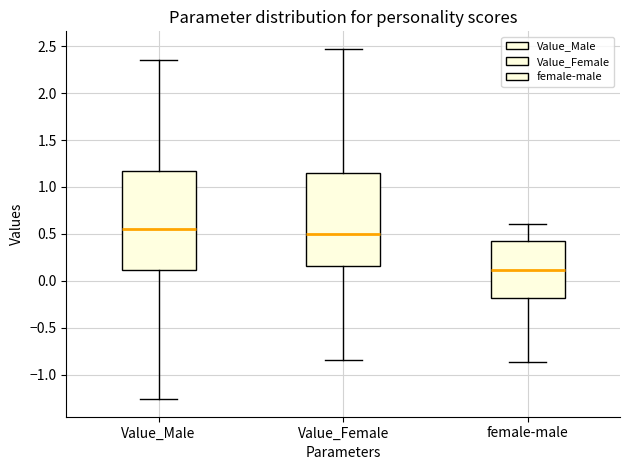

Reading left to right, read every box against the y-axis: the position of its median line, the range the box covers, and the ends of its whiskers. The values are not printed on the chart, so give them approximately, as read against the axis.

Value_Male: median 0.55, box 0.10 to 1.15, whiskers -1.25 to 2.35
Value_Female: median 0.50, box 0.15 to 1.15, whiskers -0.85 to 2.45
female-male: median 0.10, box -0.20 to 0.40, whiskers -0.85 to 0.60